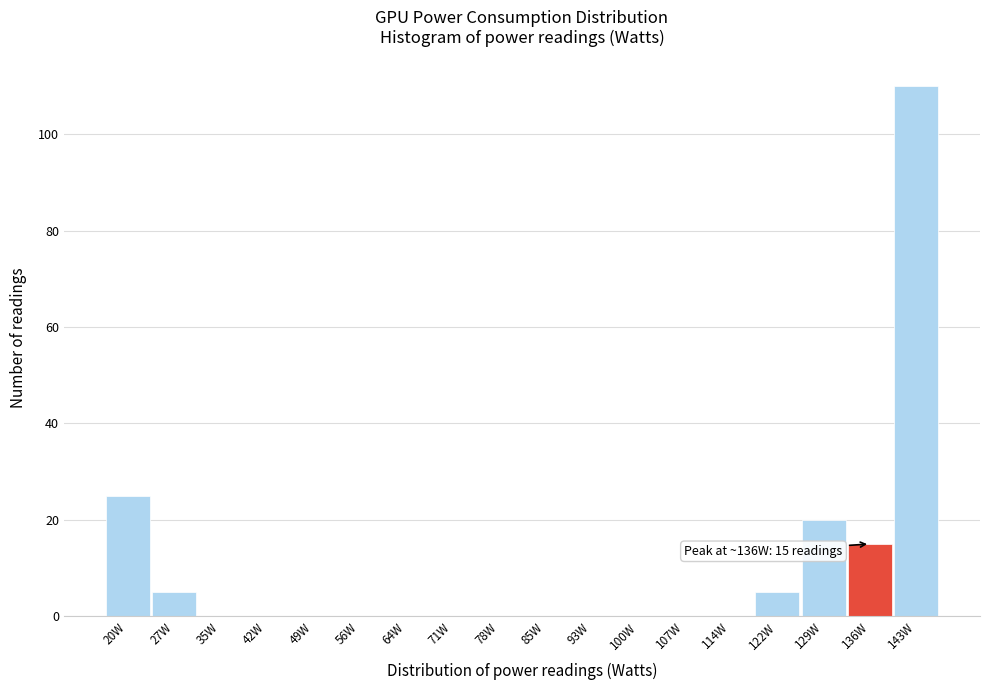

Reading left to right, what are all the values shown in this chart?

20W=25	27W=5	35W=0	42W=0	49W=0	56W=0	64W=0	71W=0	78W=0	85W=0	93W=0	100W=0	107W=0	114W=0	122W=5	129W=20	136W=15	143W=110